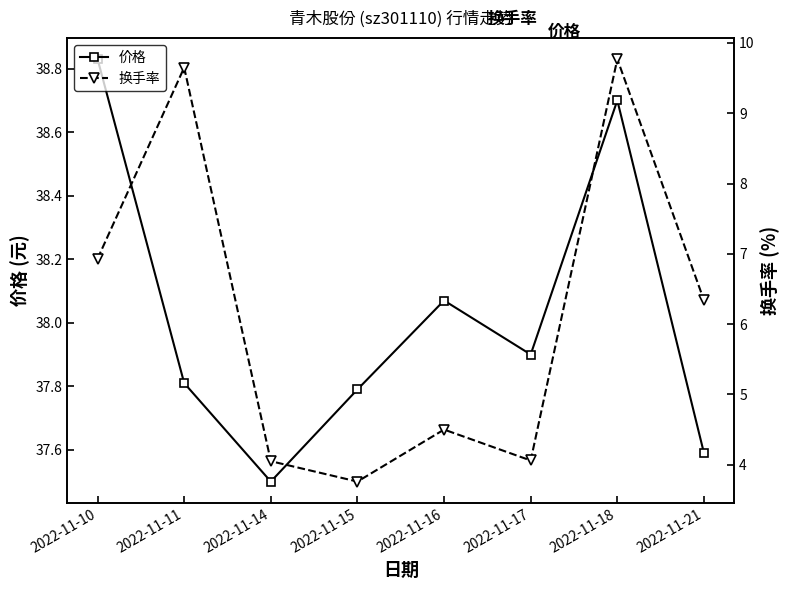

What value does the 价格 series have at 2022-11-16?

38.1